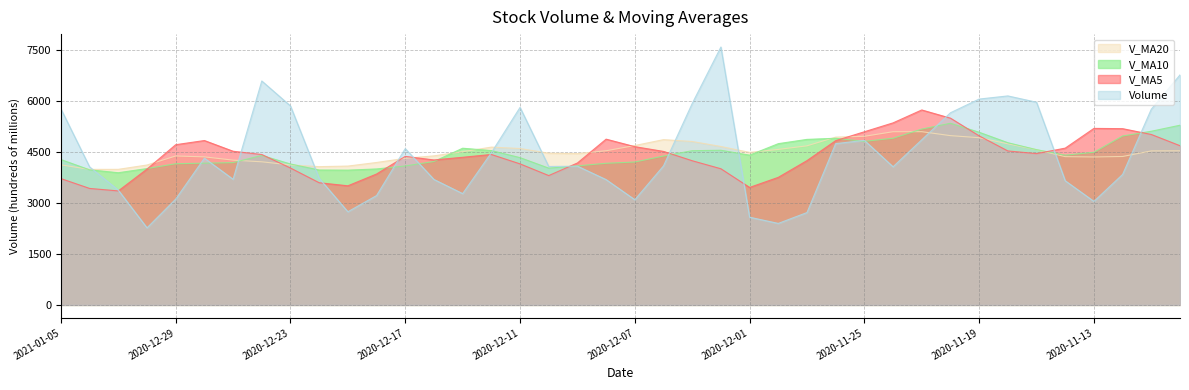

Which has a higher value, 2020-11-13 or 2020-11-24?

2020-11-24